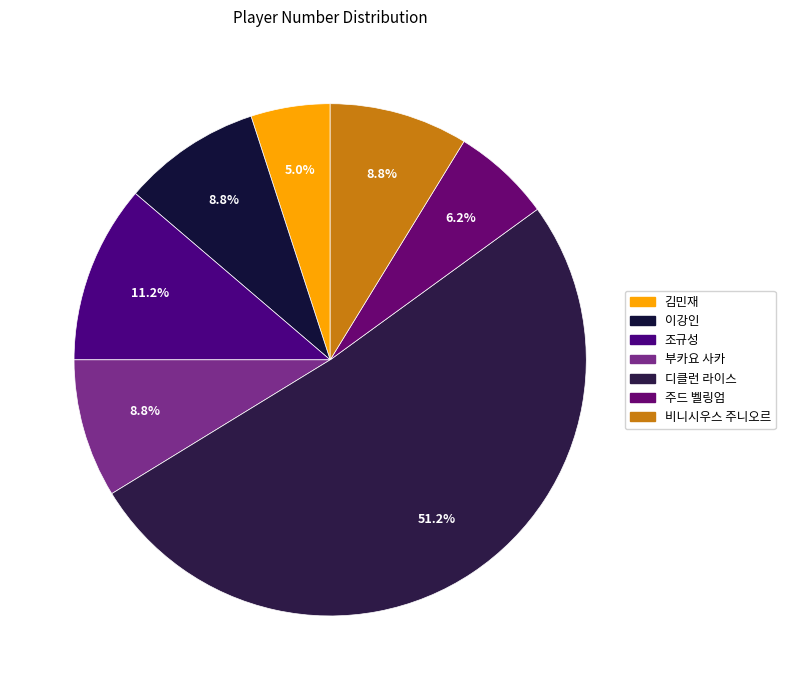

Between 디클런 라이스 and 주드 벨링엄, which is larger?

디클런 라이스